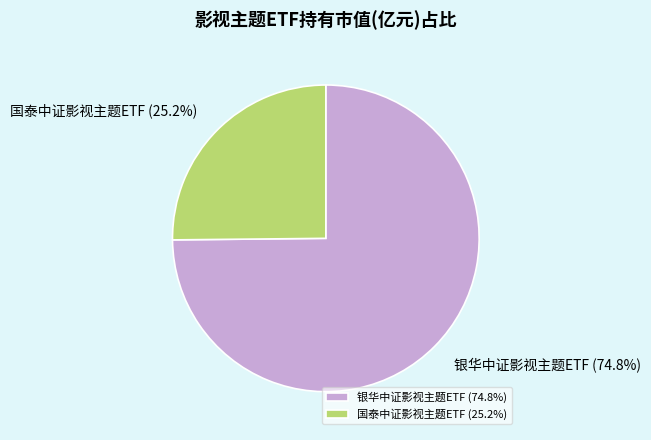

Combined, do 银华中证影视主题ETF and 国泰中证影视主题ETF account for over 50%?

Yes